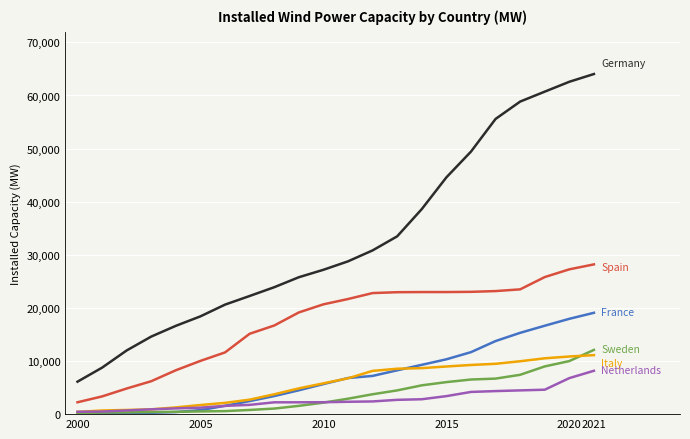

What is the maximum value shown in the chart?

64040